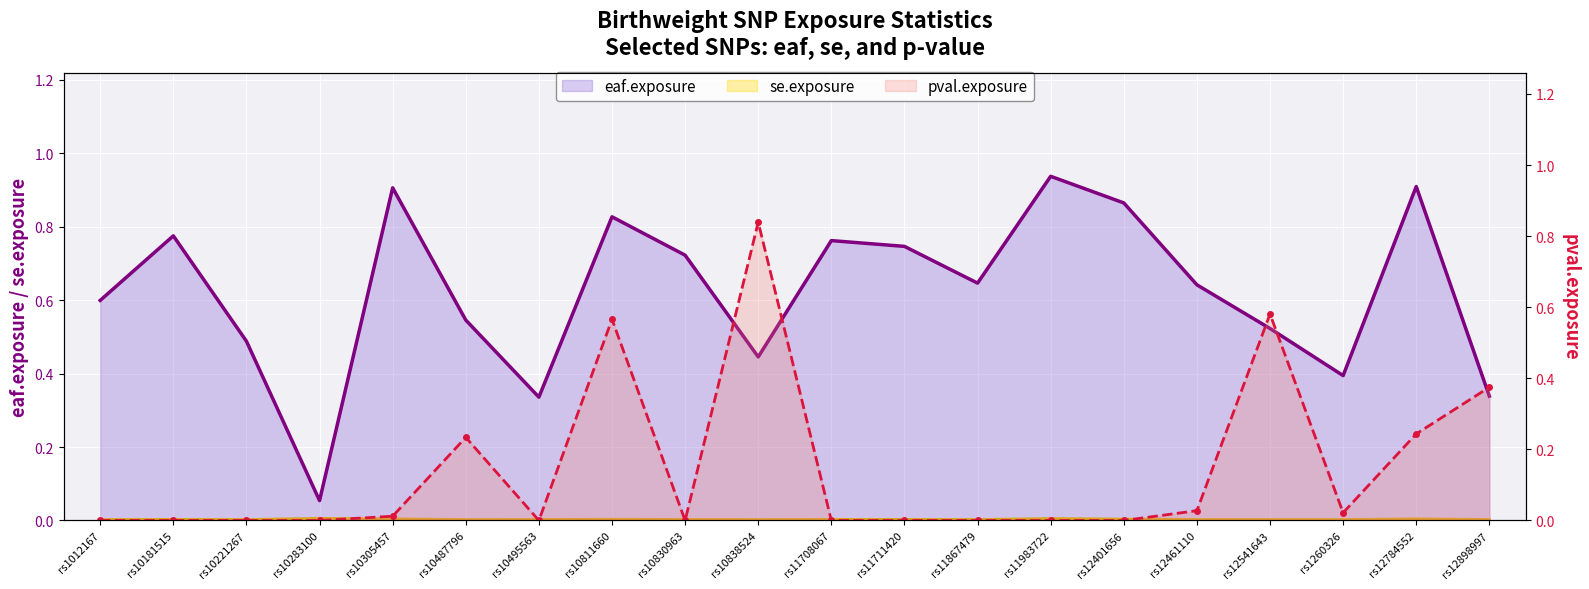

Which category has the highest value across all series?

rs11983722